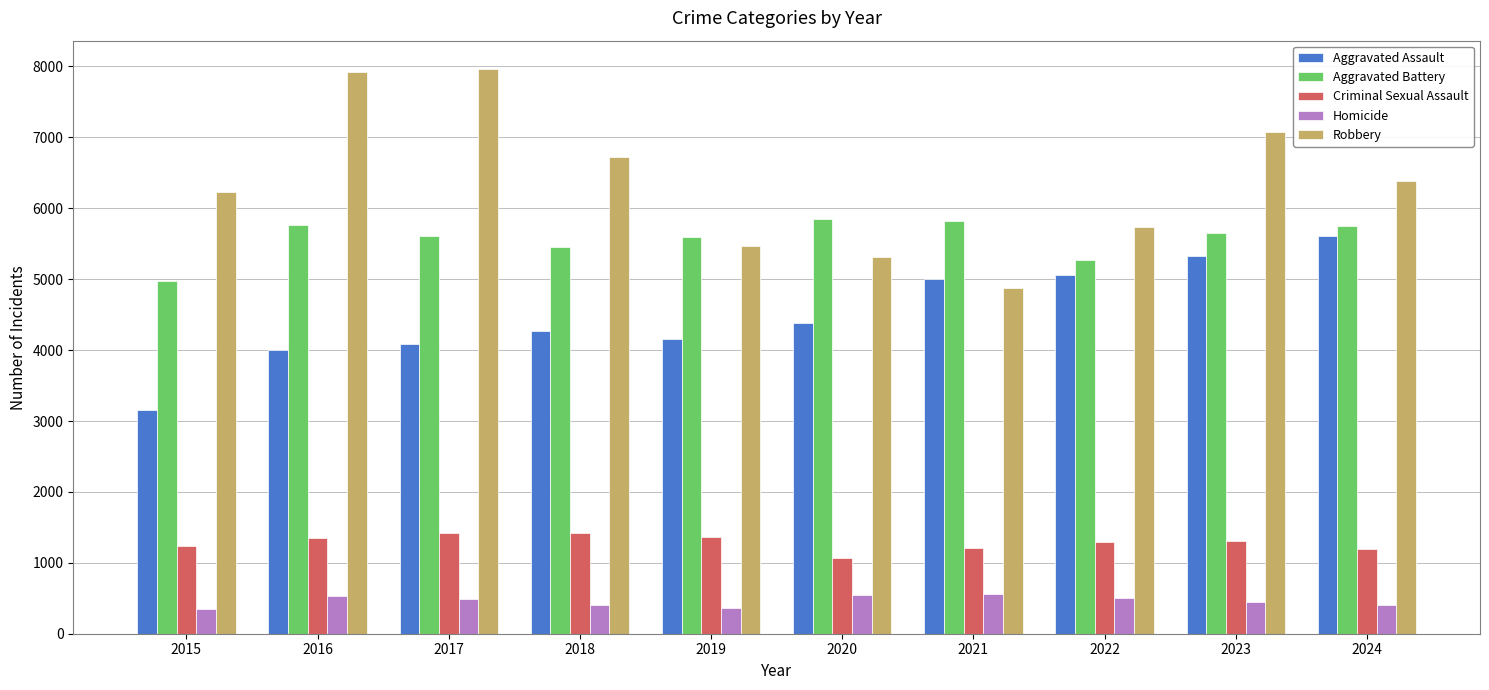

How many bars are there in total?

50